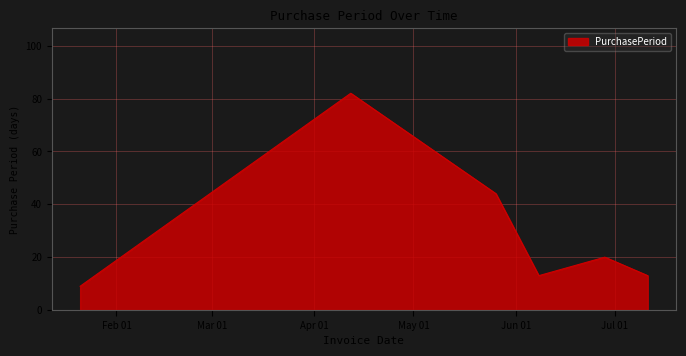

How many lines are shown in the chart?

1